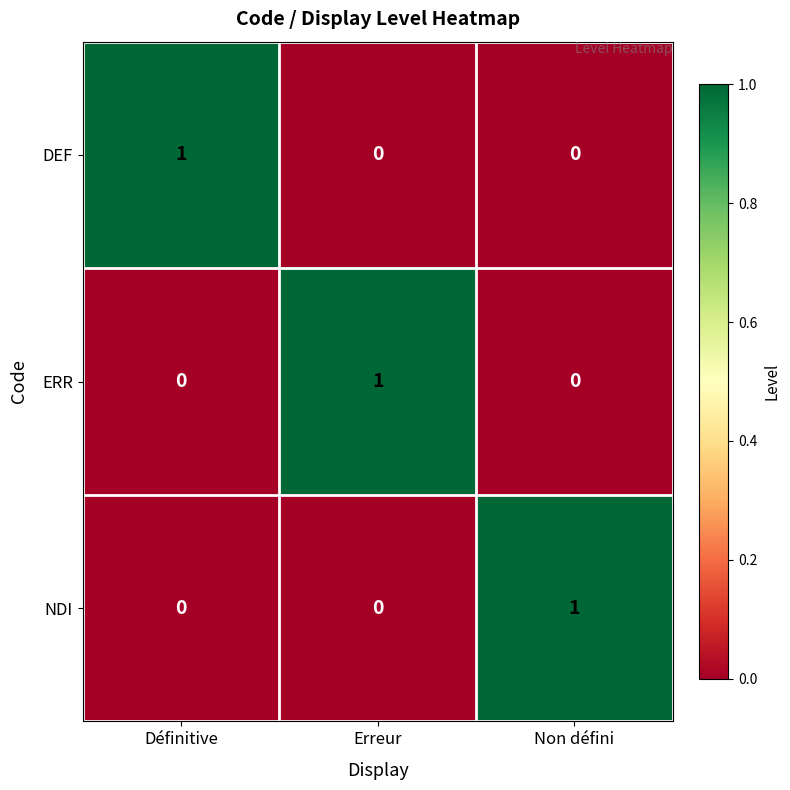

True or false: NDI has a value of 1 at Non défini.

True